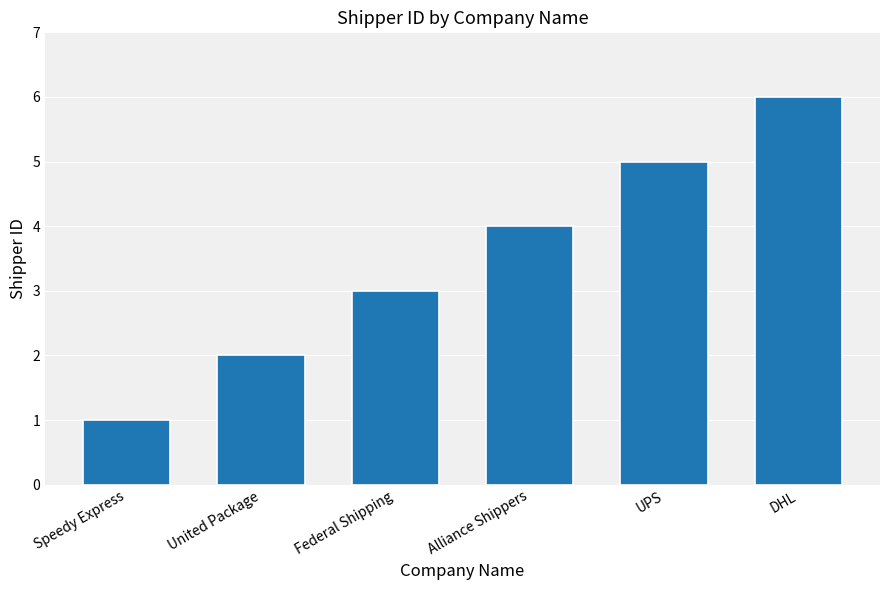

What value does the data have at UPS?

5